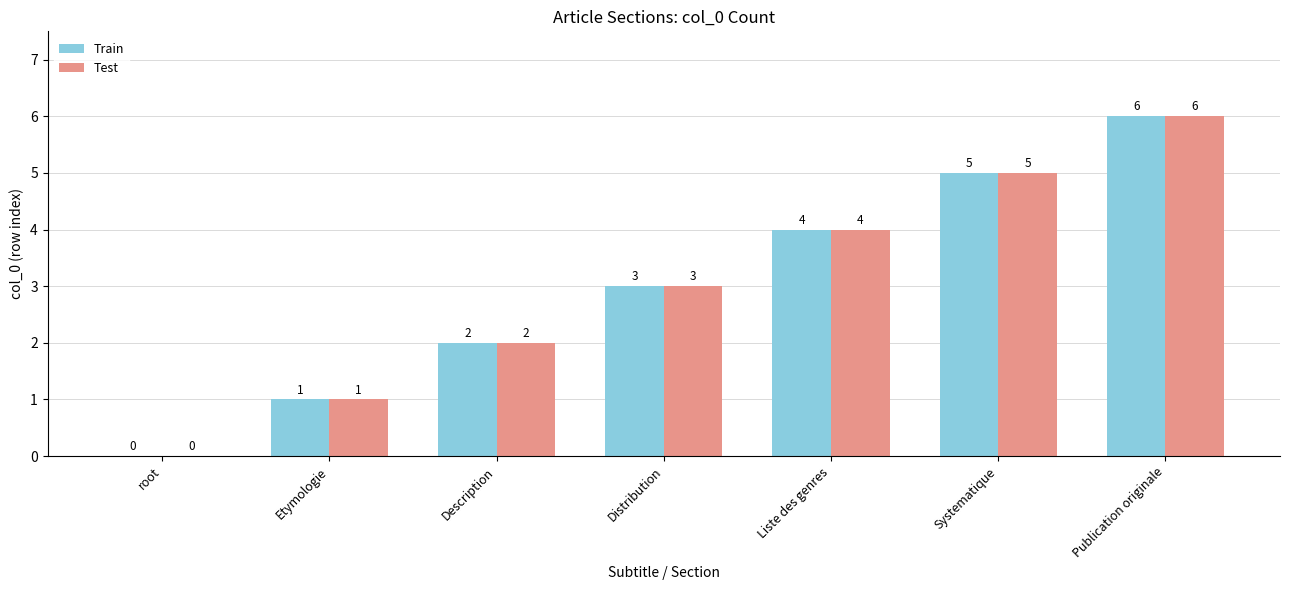

What is the difference between the Train values at root and Systematique?

5